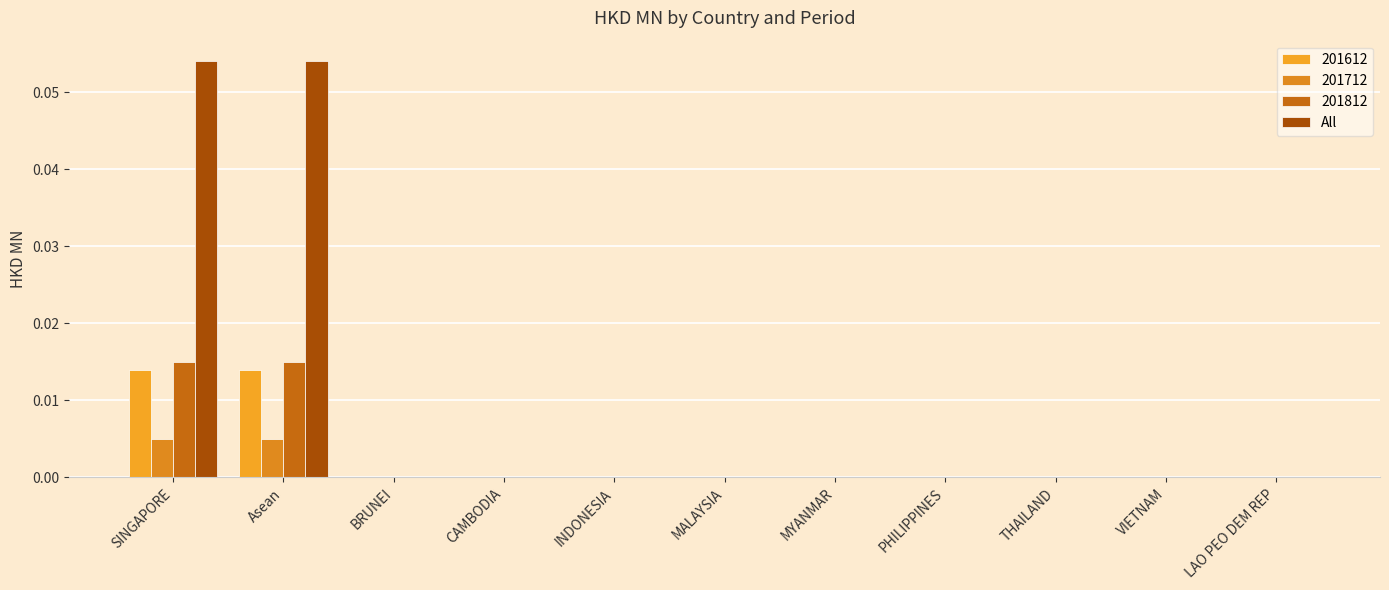

Which label corresponds to the largest value in the chart?

SINGAPORE